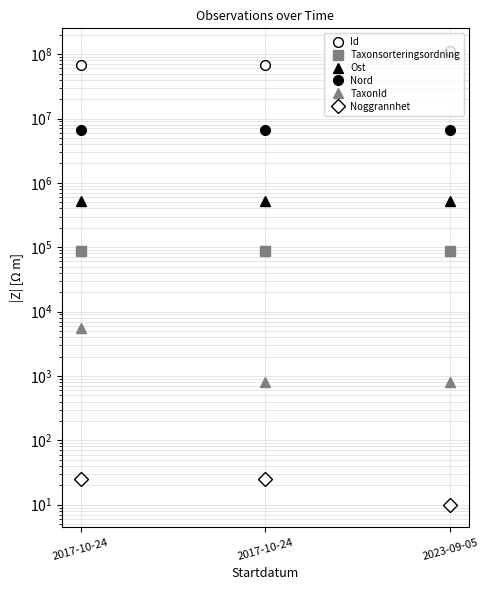

What is the sum of all TaxonId values?

7191.0